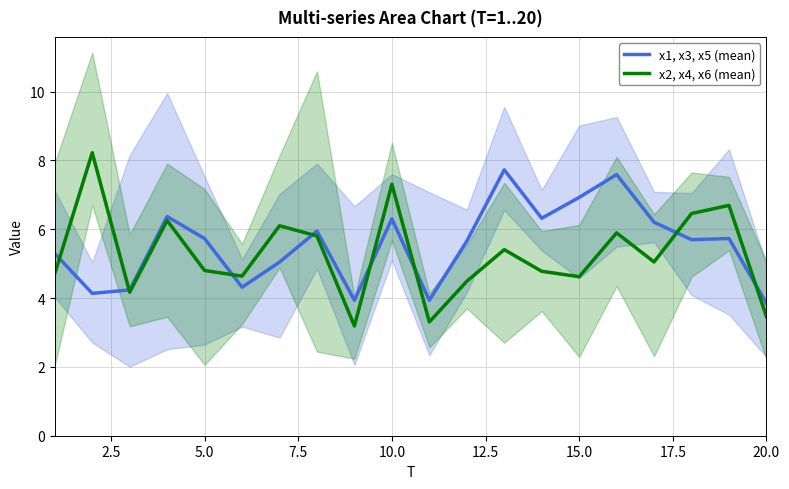

What is the lowest value of the x1, x3, x5 (mean) series?

3.8